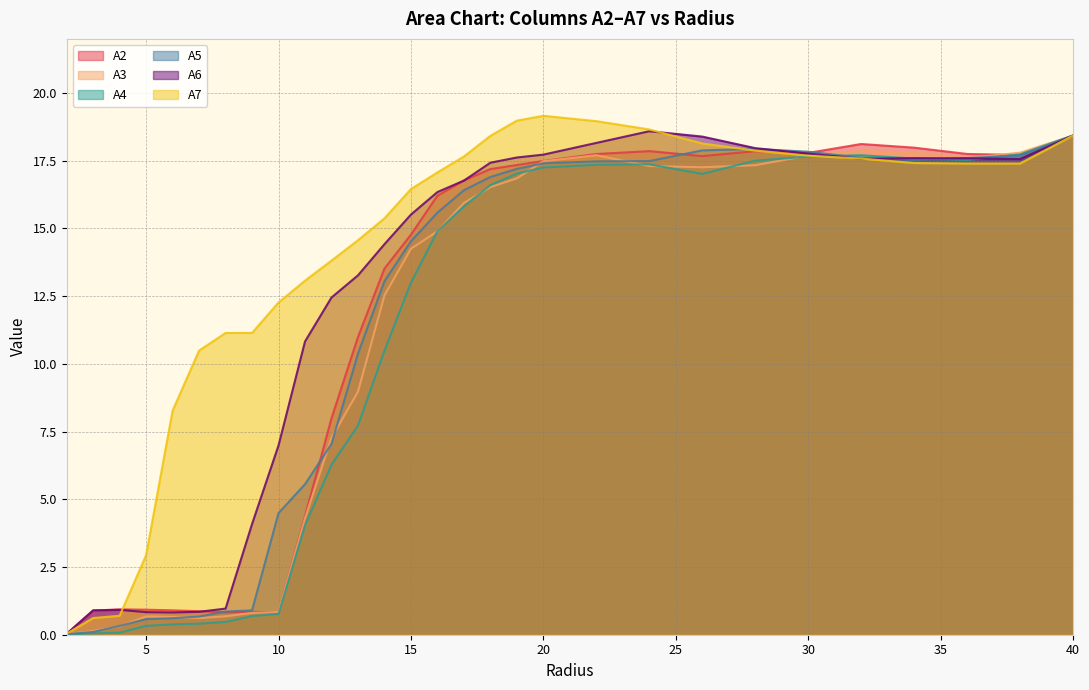

Rank the series by their maximum value, from lowest to highest.

A2, A3, A4, A5, A6, A7